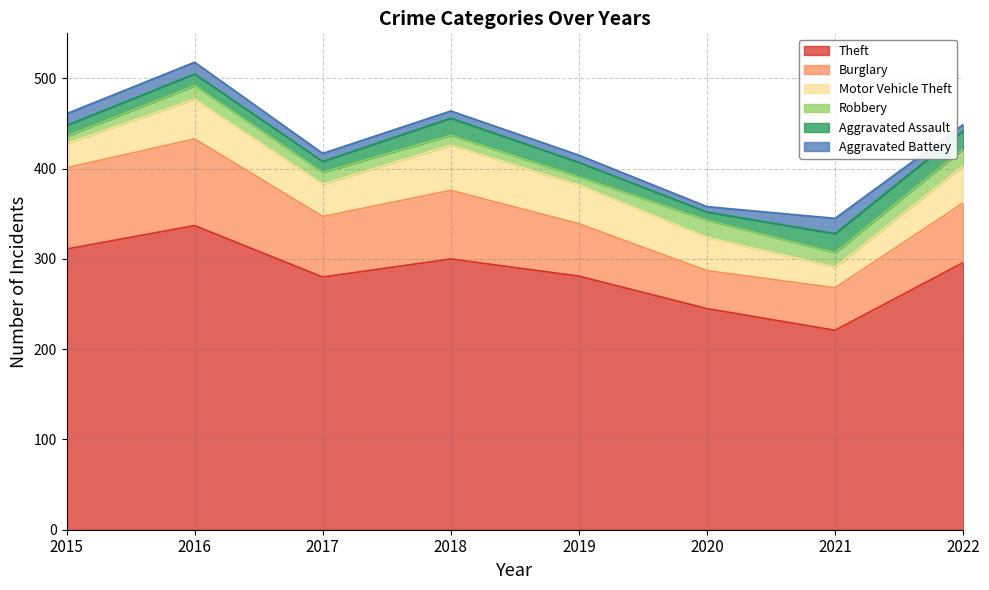

Reading right to left, list all the values displayed in this chart.

Theft: 2022=296	2021=221	2020=245	2019=281	2018=300	2017=280	2016=337	2015=311
Burglary: 2022=66	2021=47	2020=42	2019=58	2018=76	2017=67	2016=96	2015=90
Motor Vehicle Theft: 2022=41	2021=23	2020=37	2019=43	2018=50	2017=36	2016=44	2015=27
Robbery: 2022=19	2021=16	2020=19	2019=9	2018=11	2017=13	2016=15	2015=8
Aggravated Assault: 2022=20	2021=21	2020=9	2019=16	2018=19	2017=12	2016=13	2015=12
Aggravated Battery: 2022=7	2021=17	2020=6	2019=8	2018=8	2017=9	2016=13	2015=13